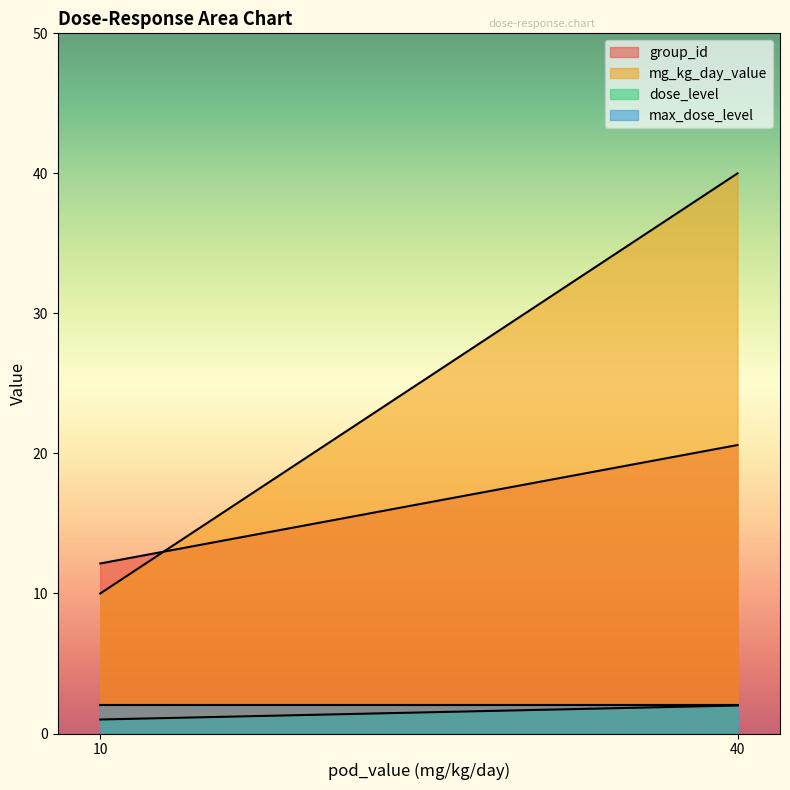

At which category does the chart reach its peak across all series?

40